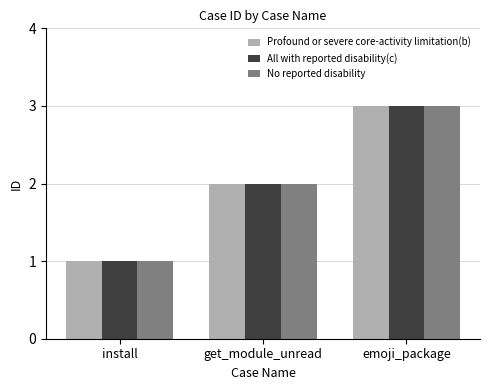

Rank the categories by No reported disability value from lowest to highest.

install, get_module_unread, emoji_package